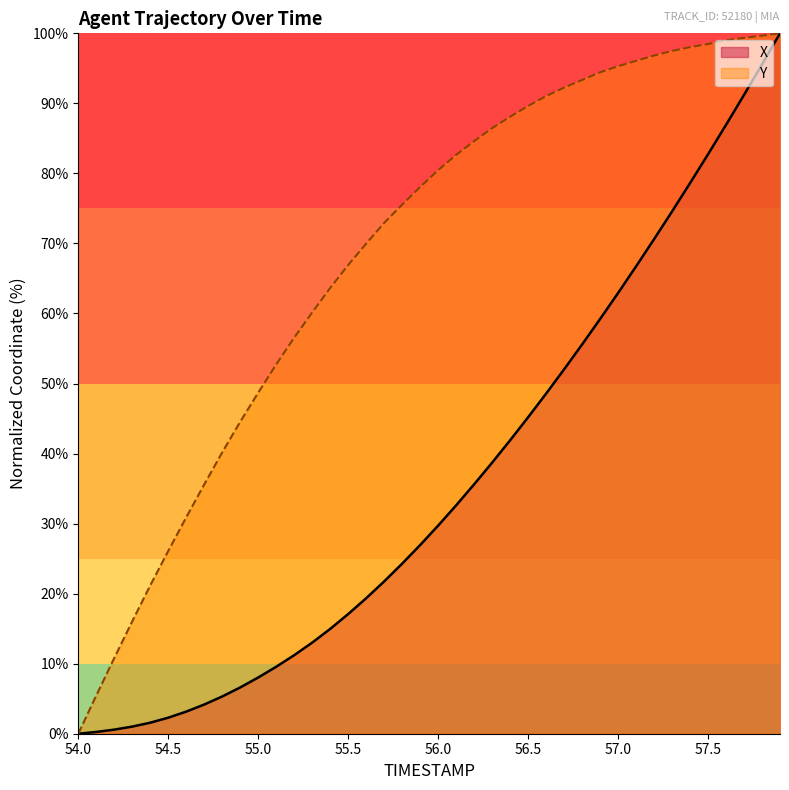

How many data points does each series have?

40